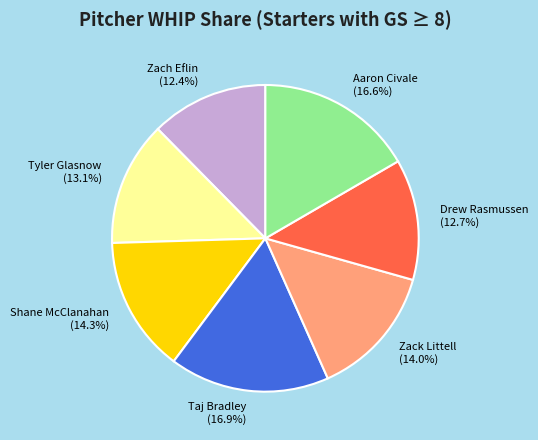

What percentage do Shane McClanahan and Zack Littell together represent?

28.3%